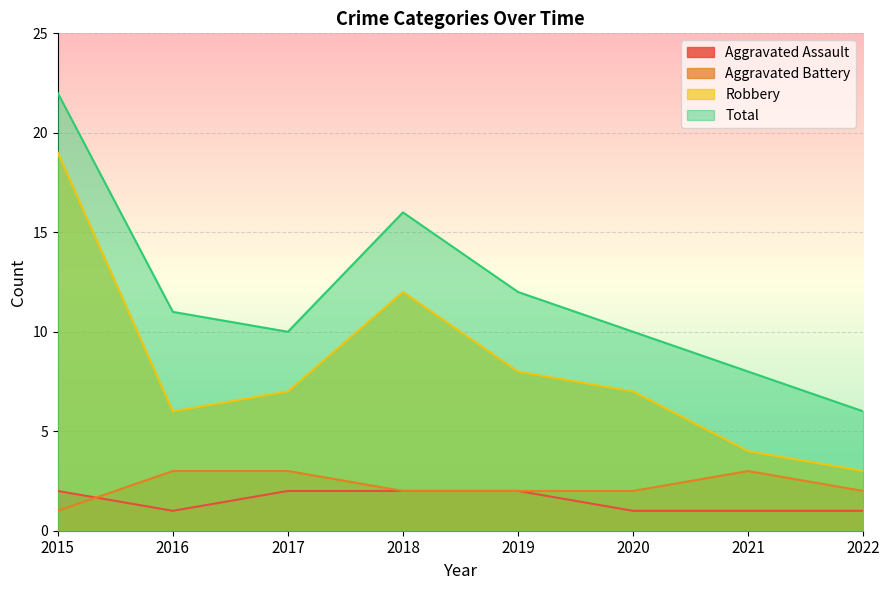

The value of Robbery at 2017 is 7. True or false?

True